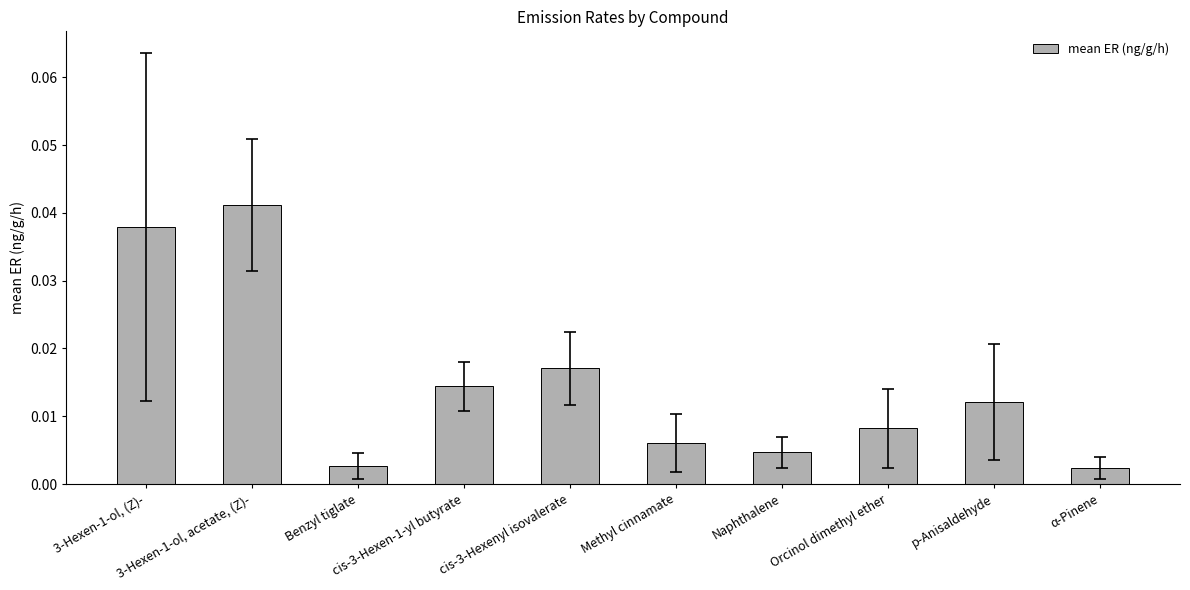

Is it true that the value at Naphthalene is 0.0?

False